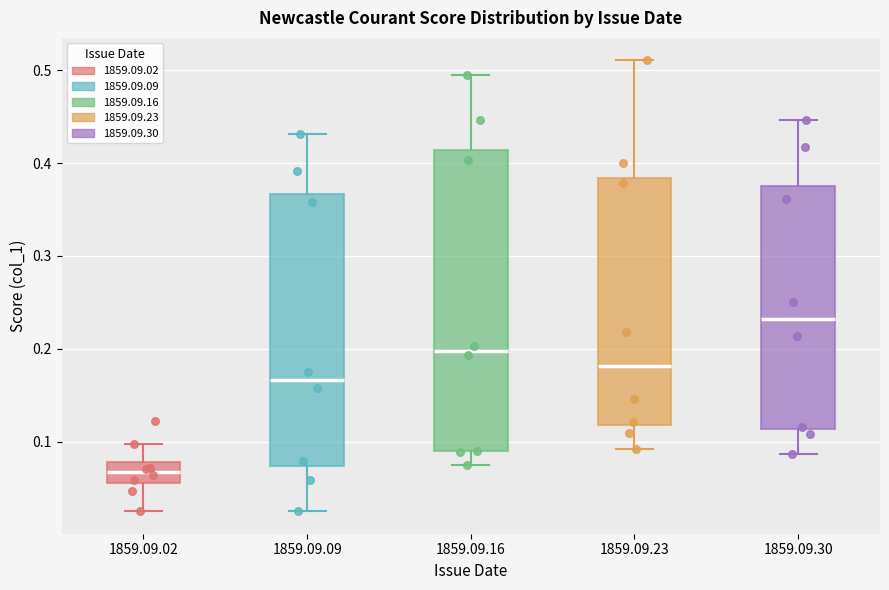

Which box has the highest median line?

1859.09.30